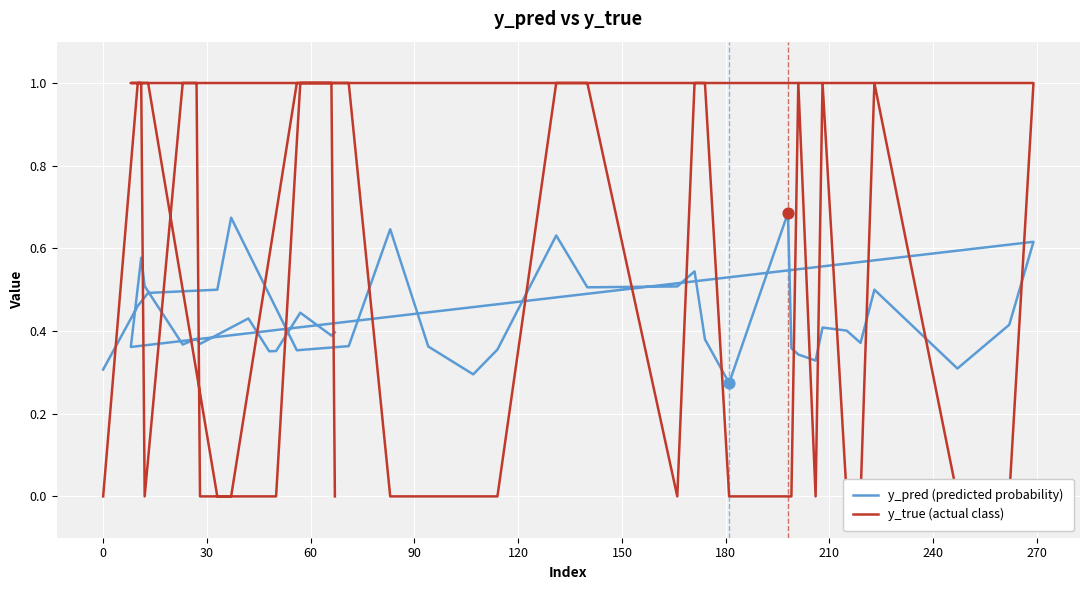

Which series reaches the minimum Y coordinate?

y_true (actual class)